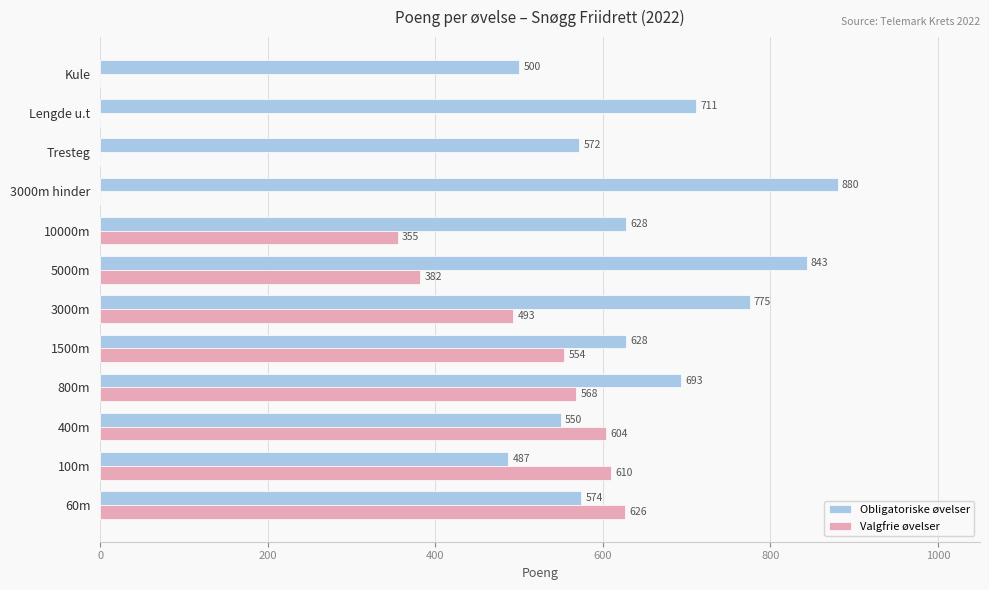

Which series has the widest spread of values?

Valgfrie øvelser